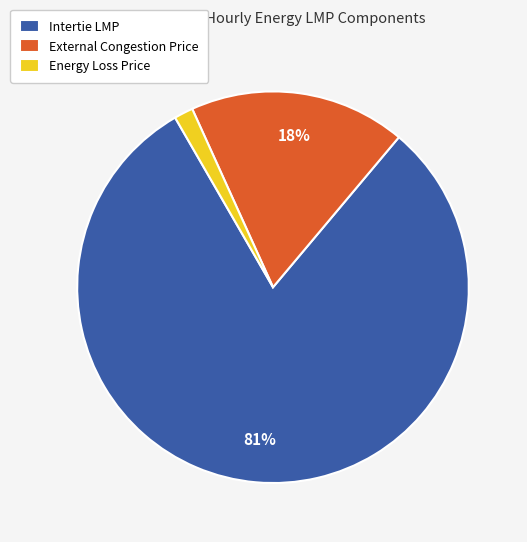

Is it true that Energy Loss Price is 9% of the pie?

False